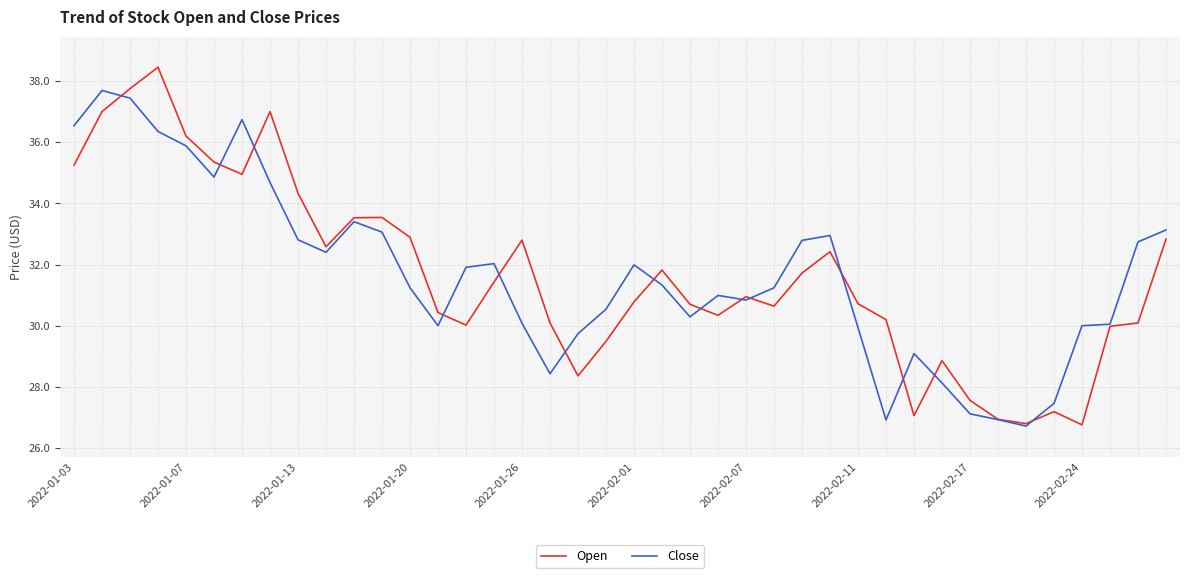

What is the highest value of the Close series?

37.7